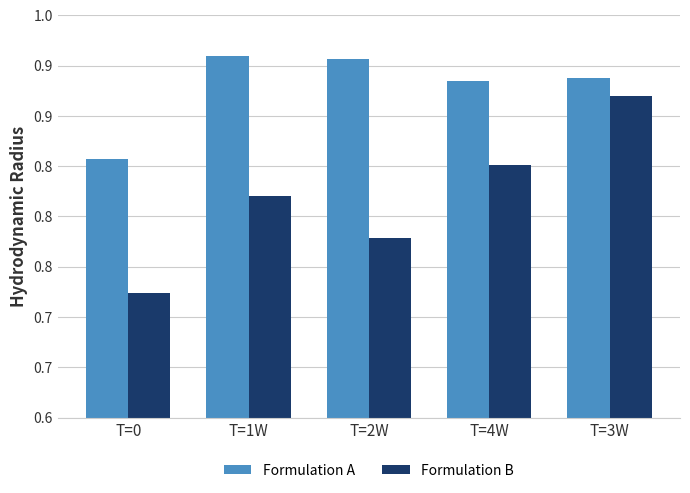

Rank the series at T=3W from lowest to highest value.

Formulation B, Formulation A